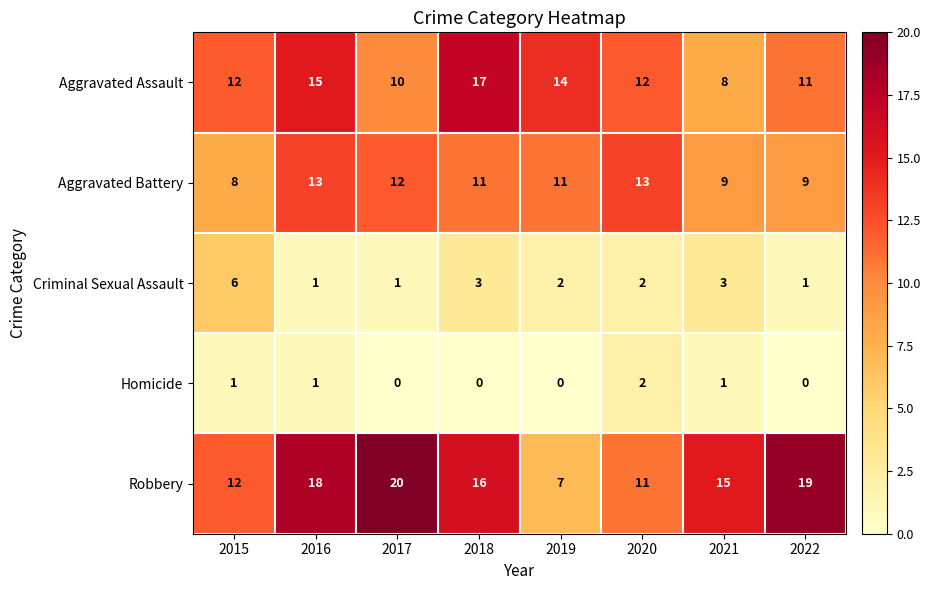

At which label does Robbery reach its peak?

2017